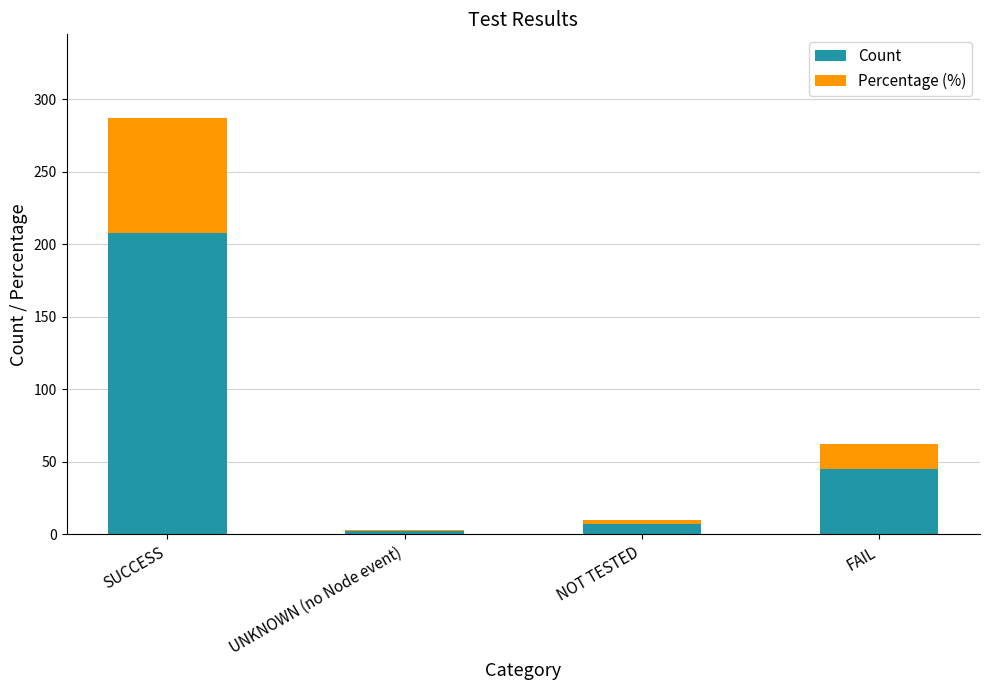

At which label does Count reach its peak?

SUCCESS